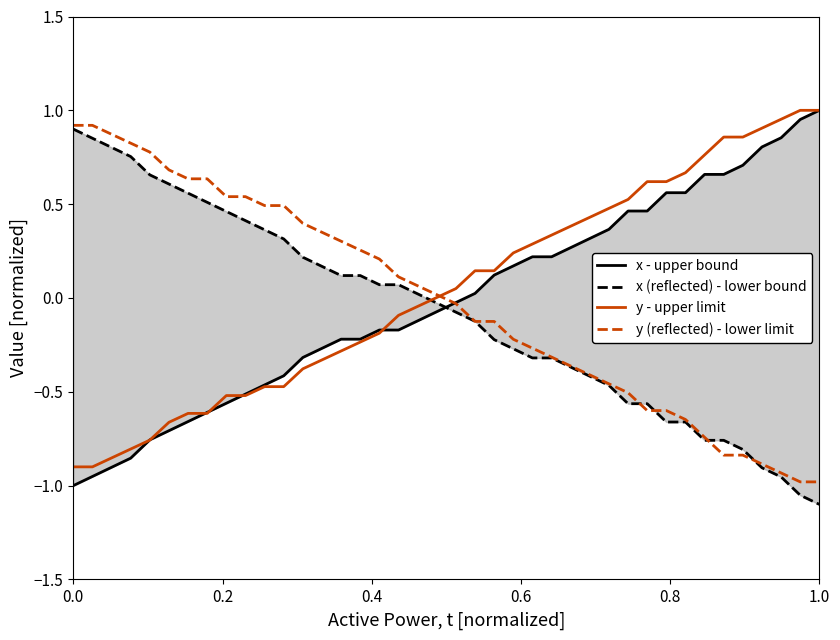

What are all the series names shown in the legend?

x - upper bound, x (reflected) - lower bound, y - upper limit, y (reflected) - lower limit